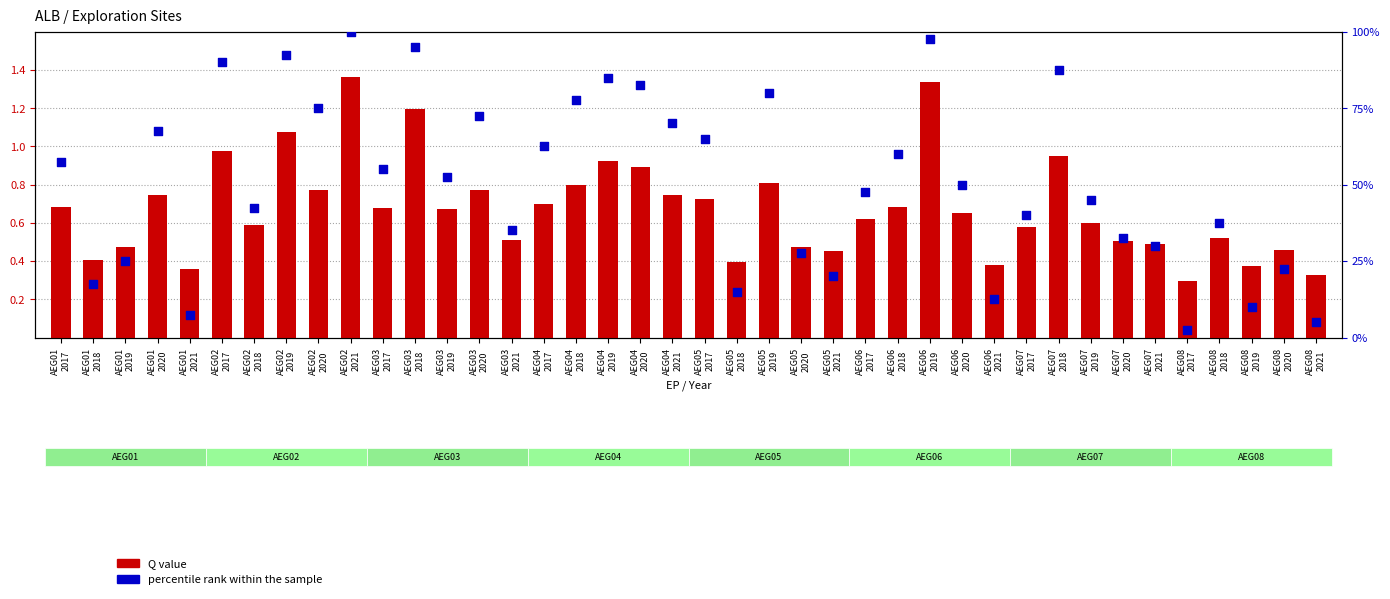

Which series has the largest total across all categories?

percentile rank within the sample